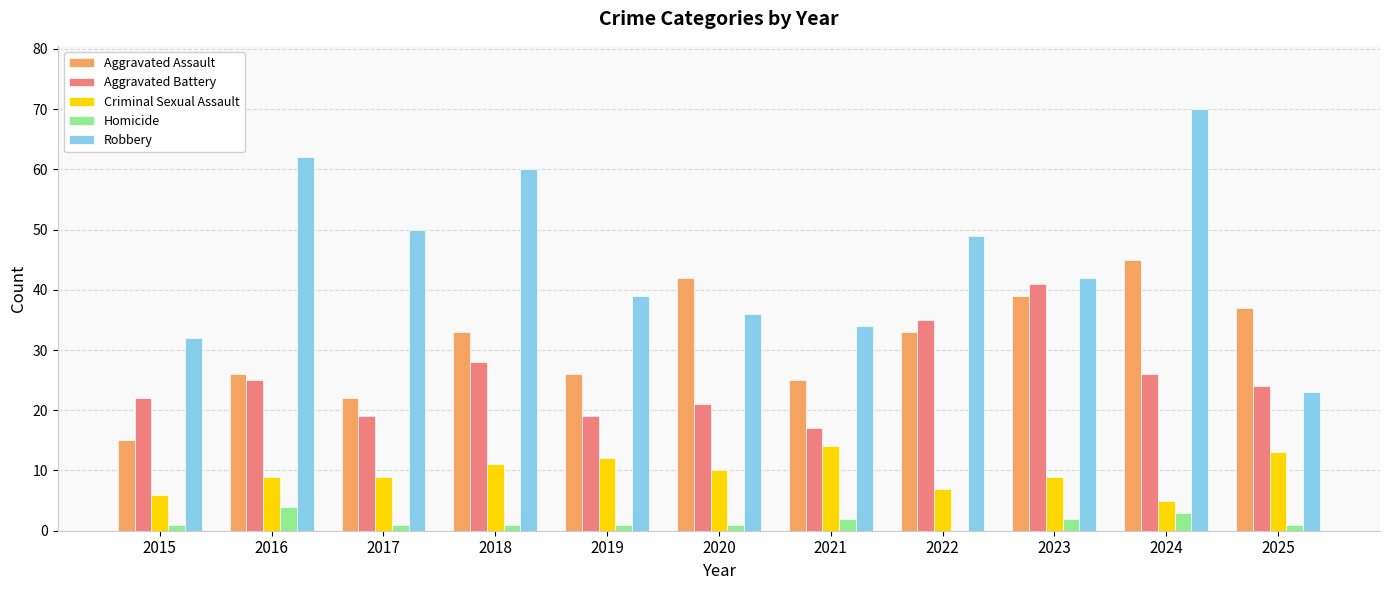

Count the number of categories in the chart.

11